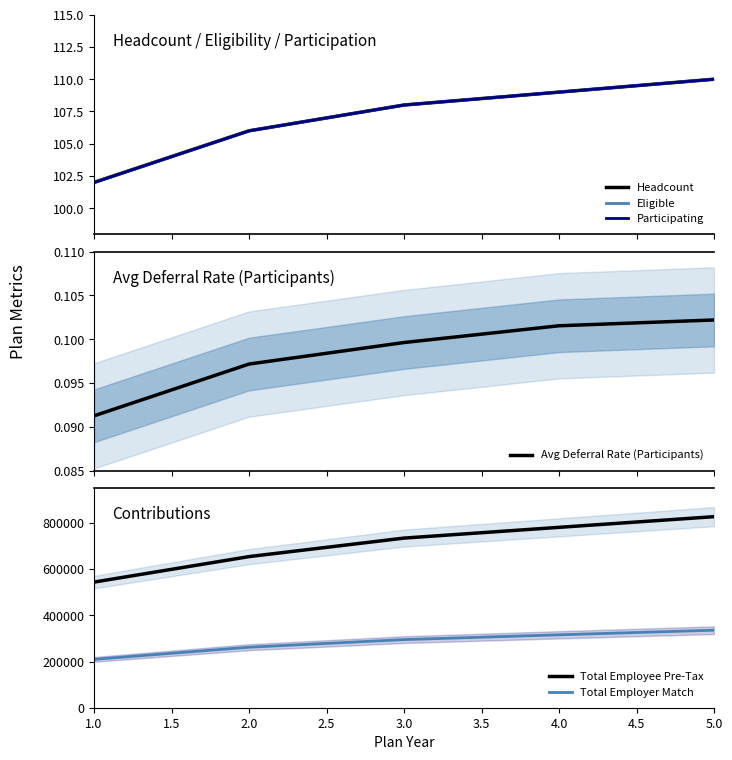

How many categories are shown in the chart?

5